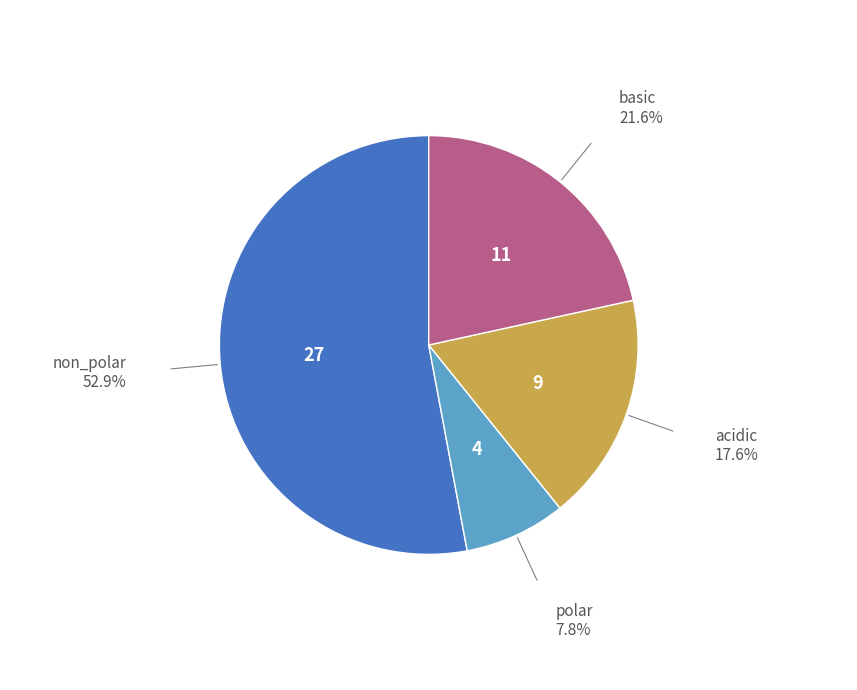

Is there any slice that represents more than half of the pie?

Yes